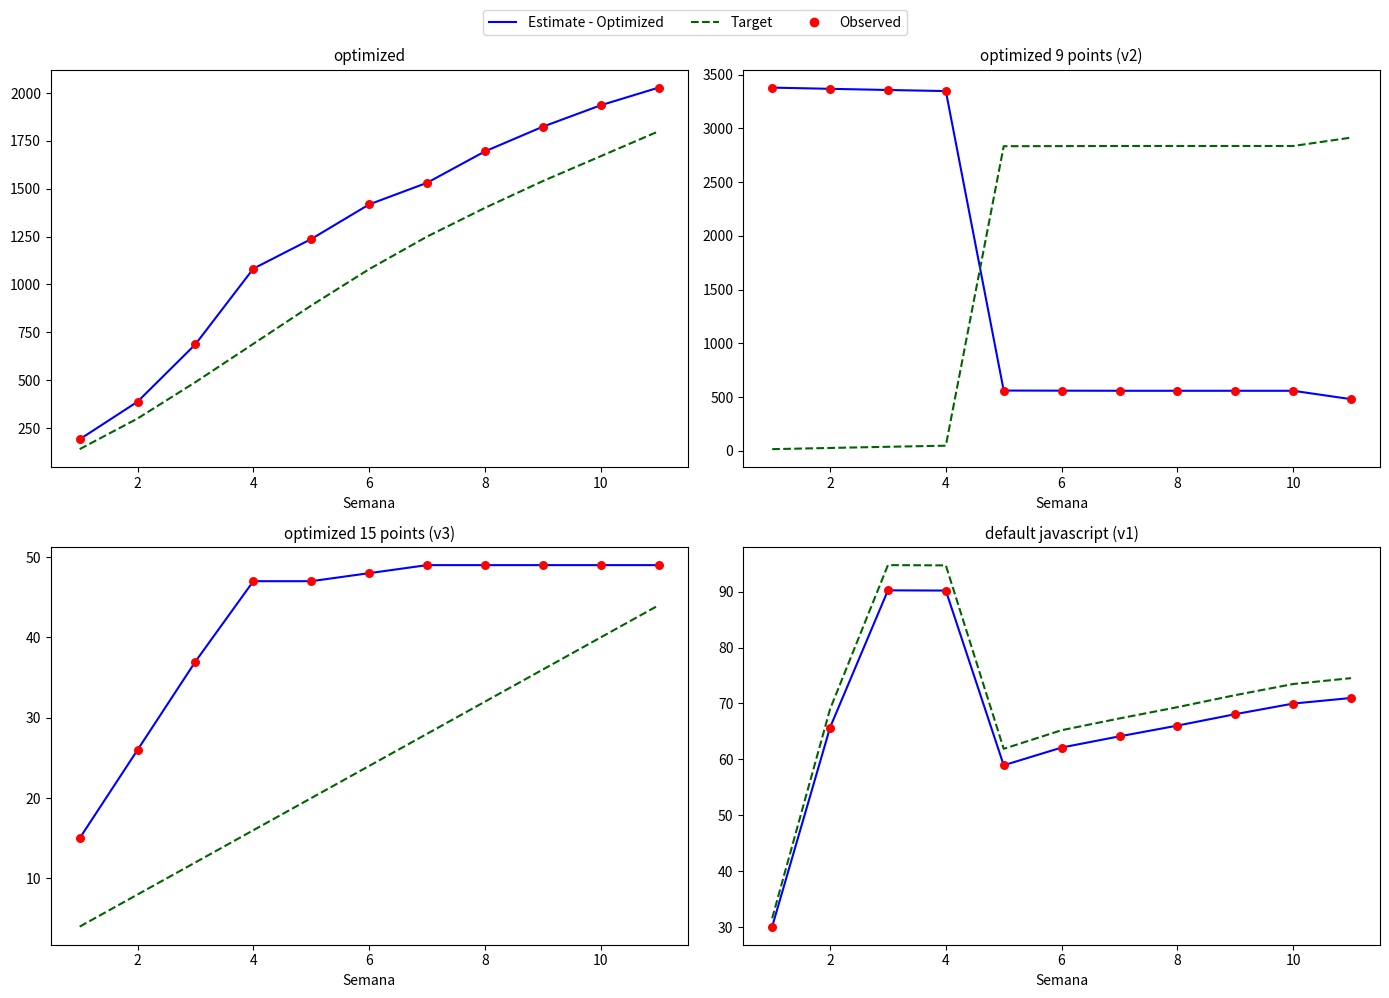

Is the value of Target at 12 greater than the value of Estimate - Optimized at 10?

Yes